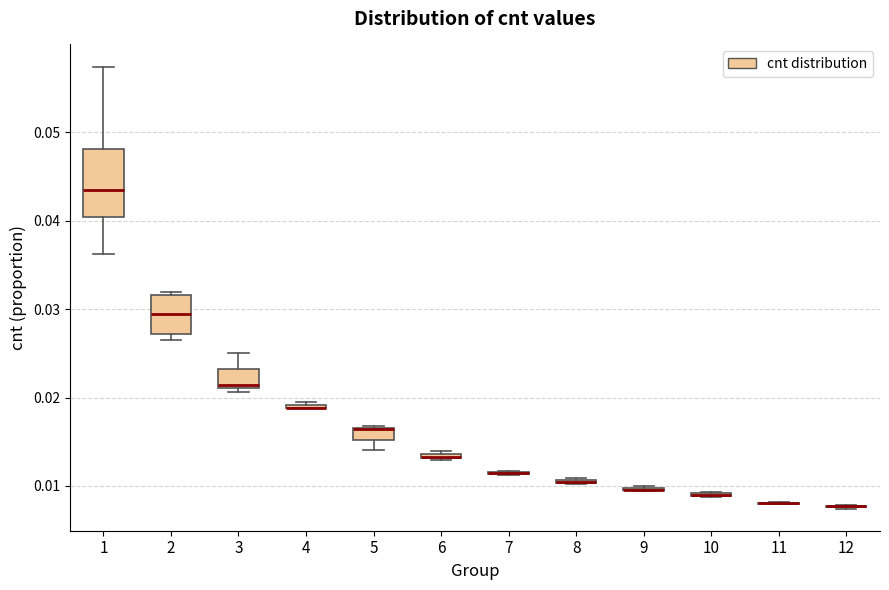

Where is the lower edge of the box at x = 8 on the y-axis? The values are not printed on the chart, so give them approximately, as read against the axis.

0.010